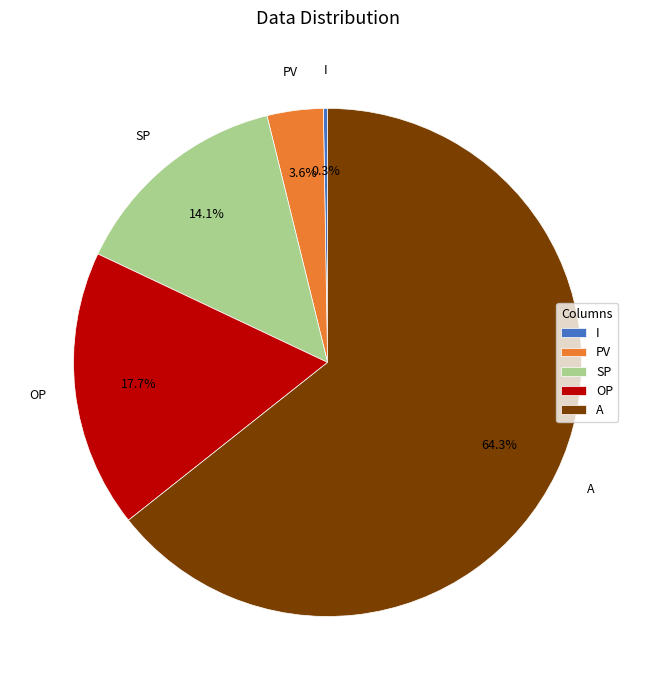

Which has a higher value, PV or A?

A